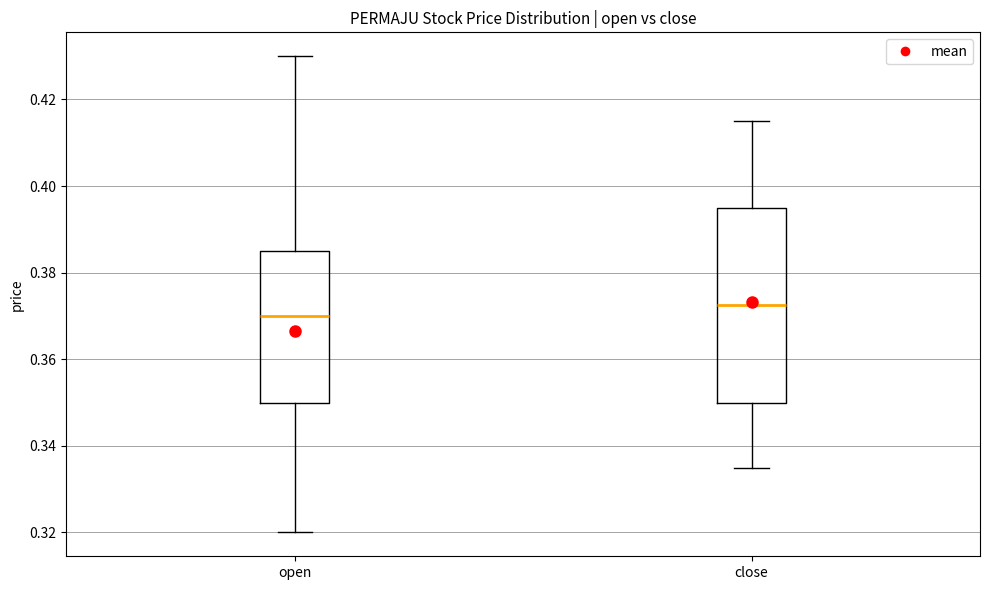

Which box has the lowest median line?

open